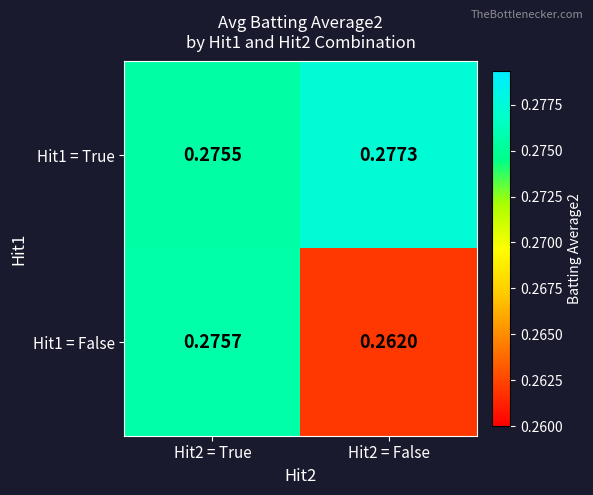

Reading right to left, extract all data points from this chart.

Hit1 = True: Hit2 = False=0.3	Hit2 = True=0.3
Hit1 = False: Hit2 = False=0.3	Hit2 = True=0.3